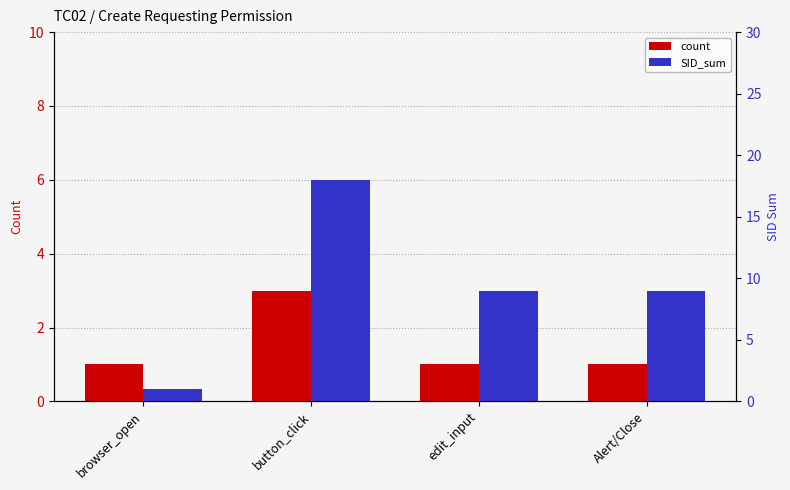

What is the label of the 2nd bar from the left?

button_click